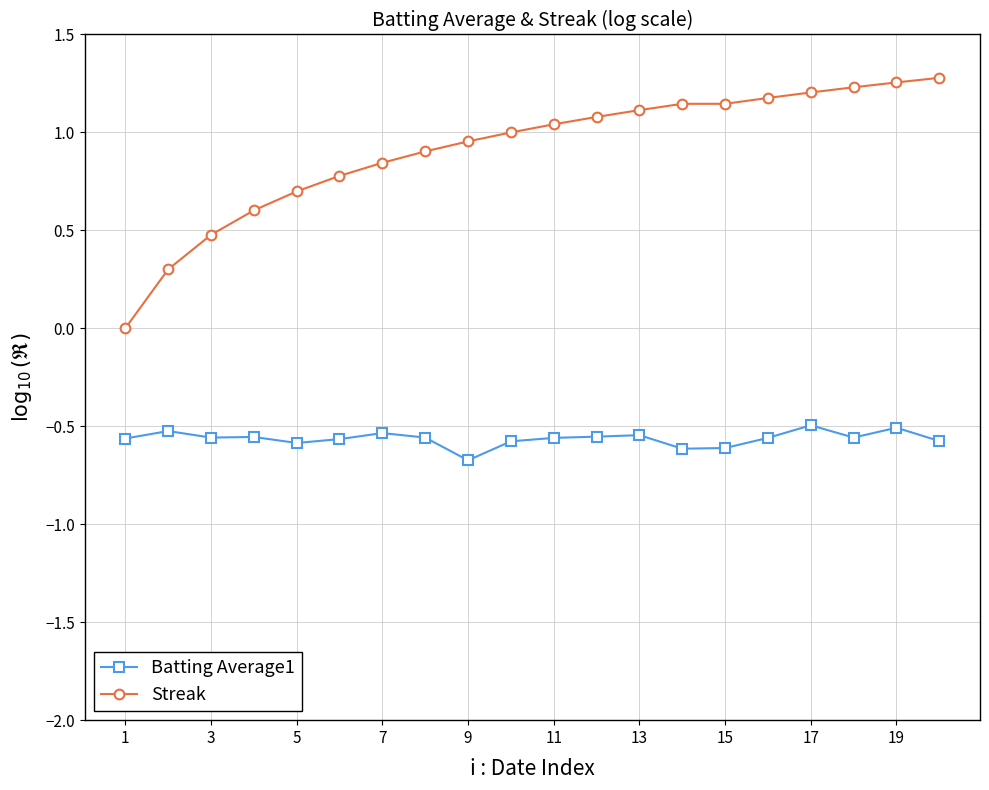

List the series in order of their overall mean, lowest first.

Batting Average1, Streak